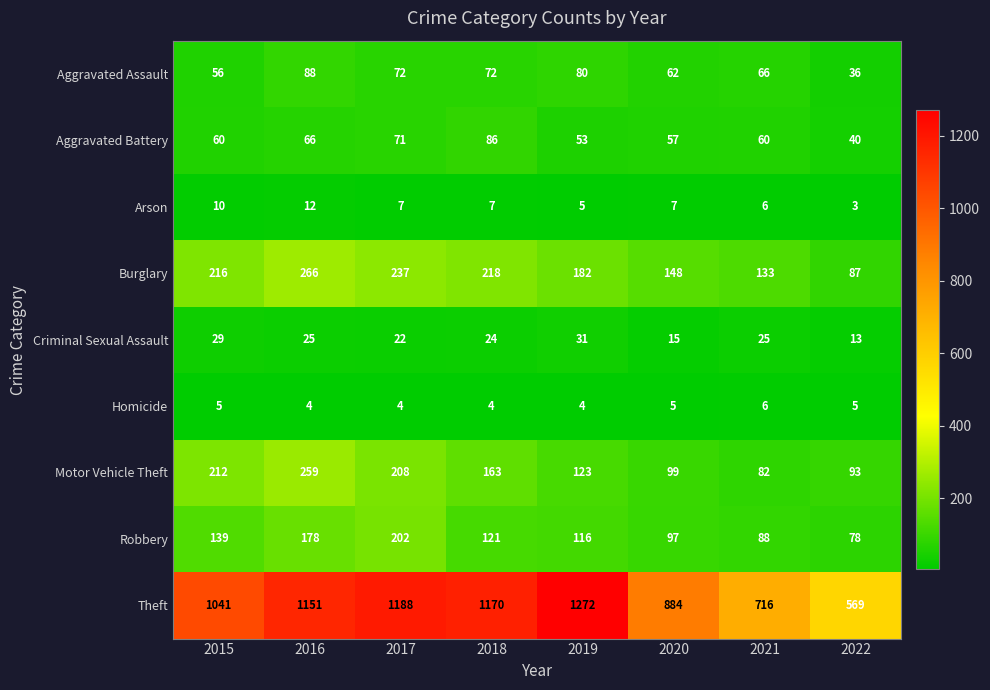

What is the sum of all Homicide values?

37